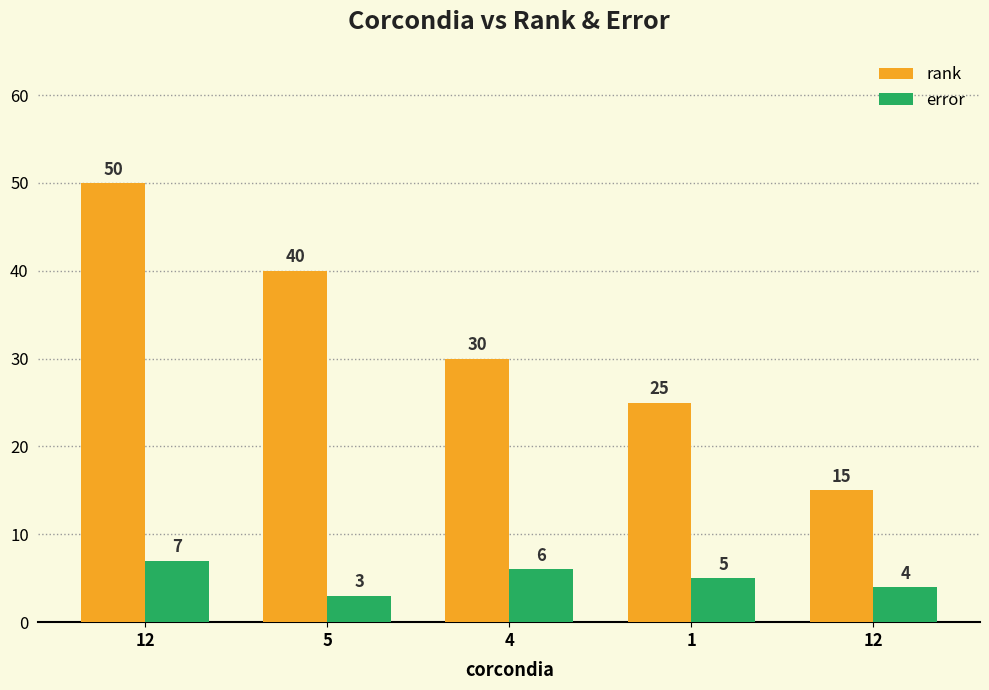

How many bars are there in each group?

2